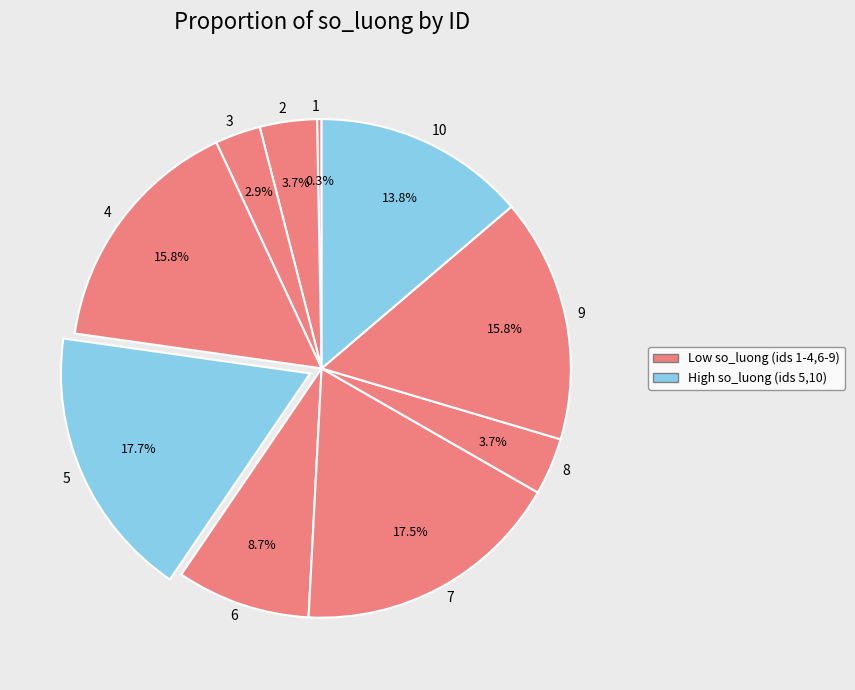

To the nearest percent, what is the combined percentage of 9 and 7?

33%